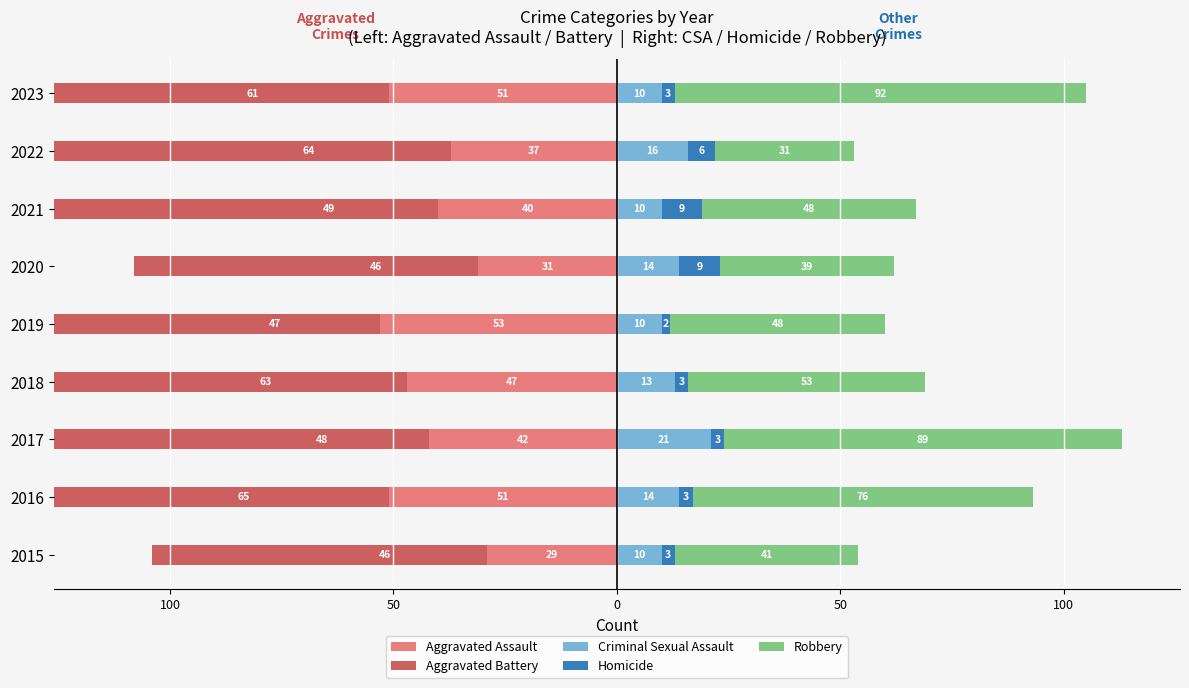

Is it true that Criminal Sexual Assault equals 4 at 2018?

False